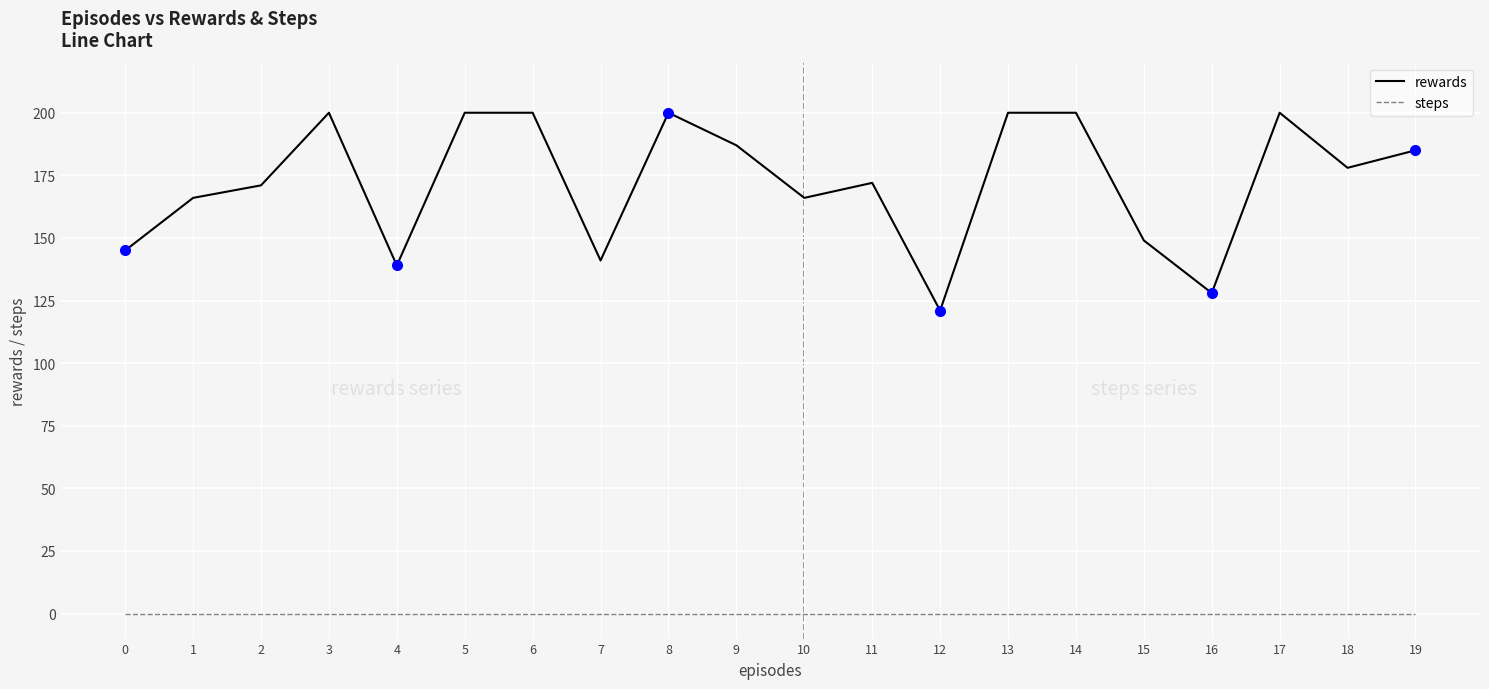

List the series in order of their peak value, highest first.

rewards, steps